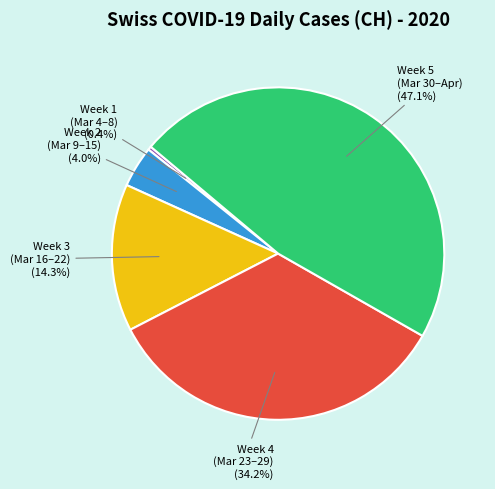

Is there a majority slice in this chart?

No